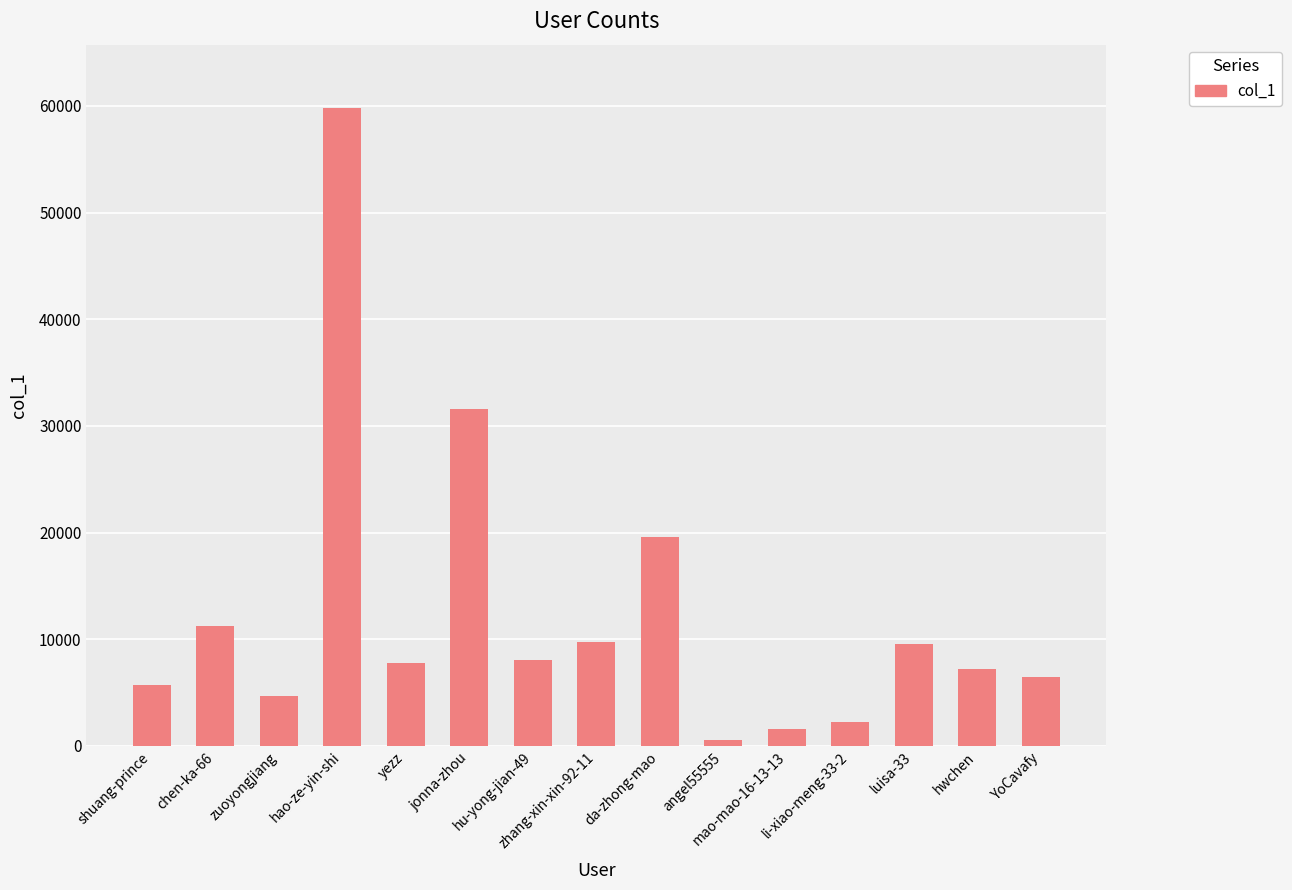

What is the difference between the maximum and minimum values?

59211